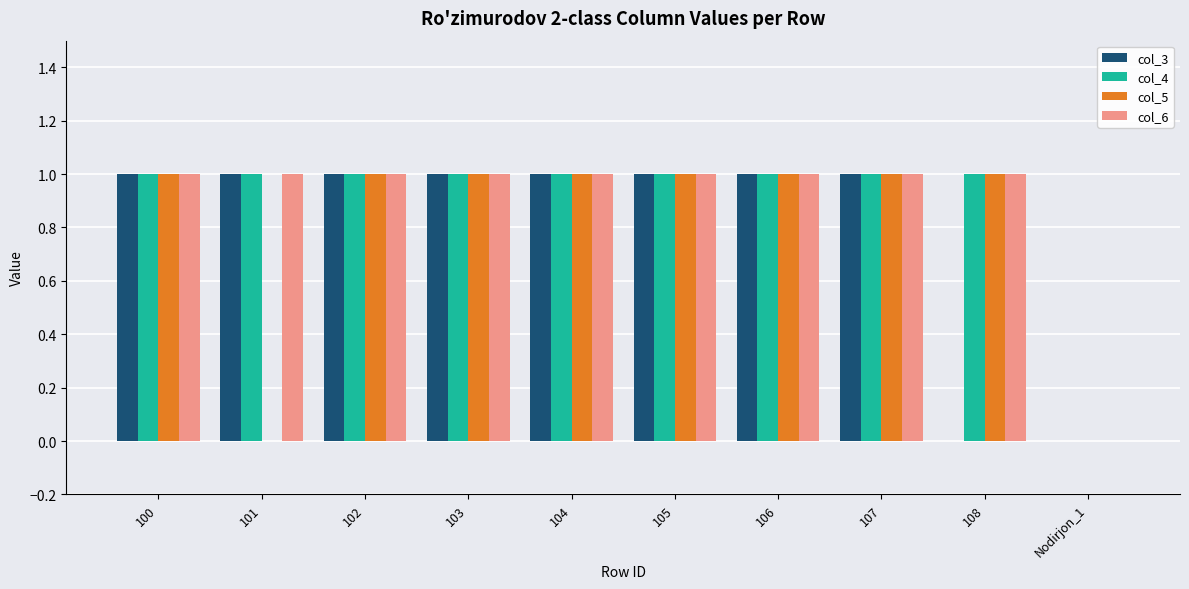

What is the sum of all col_3 values?

8